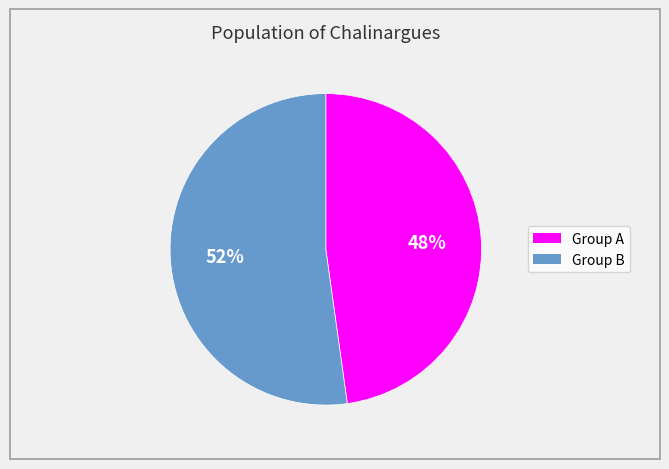

To the nearest percent, what is the average slice percentage?

50%